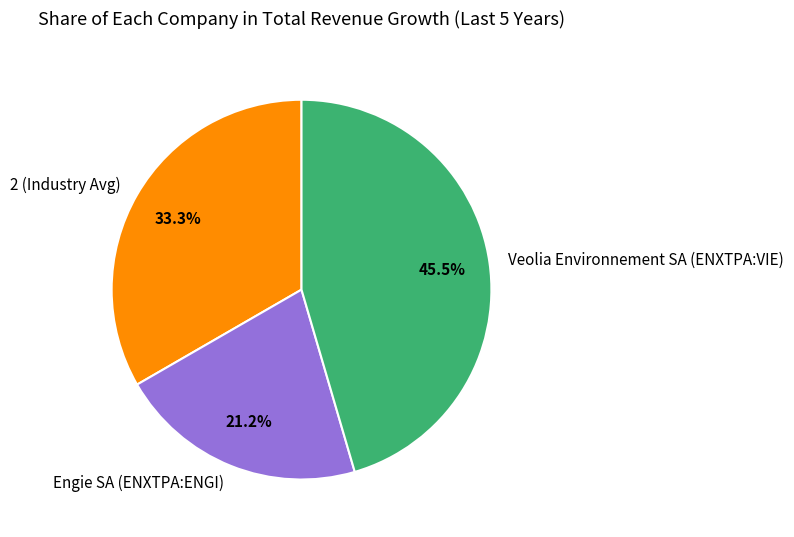

To the nearest percent, what is the difference between the largest and smallest slice percentages?

24%